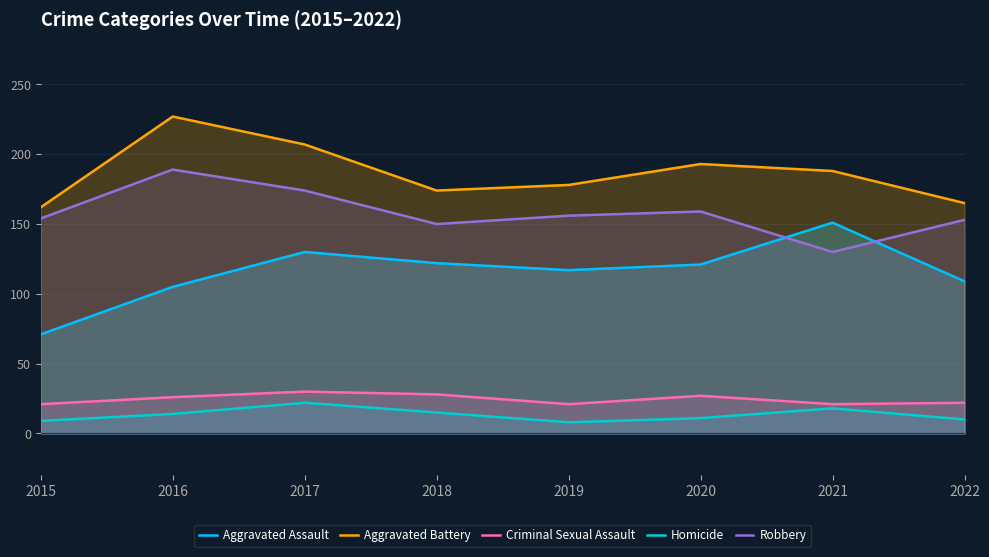

Reading left to right, what are all the values shown in this chart?

Aggravated Assault: 2015=71	2016=105	2017=130	2018=122	2019=117	2020=121	2021=151	2022=109
Aggravated Battery: 2015=162	2016=227	2017=207	2018=174	2019=178	2020=193	2021=188	2022=165
Criminal Sexual Assault: 2015=21	2016=26	2017=30	2018=28	2019=21	2020=27	2021=21	2022=22
Homicide: 2015=9	2016=14	2017=22	2018=15	2019=8	2020=11	2021=18	2022=10
Robbery: 2015=154	2016=189	2017=174	2018=150	2019=156	2020=159	2021=130	2022=153